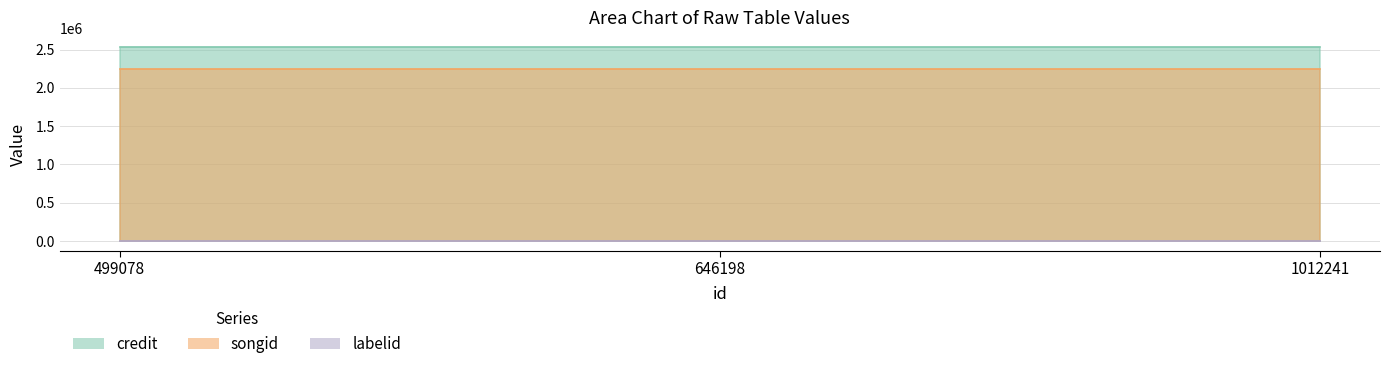

The value of songid at 499078 is 872918. True or false?

False